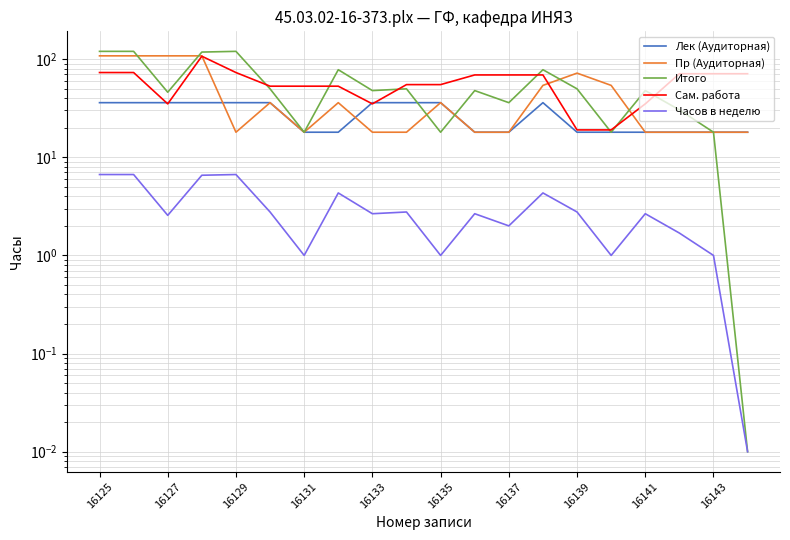

Which series changed the most between 16127 and 13?

Пр (Аудиторная)